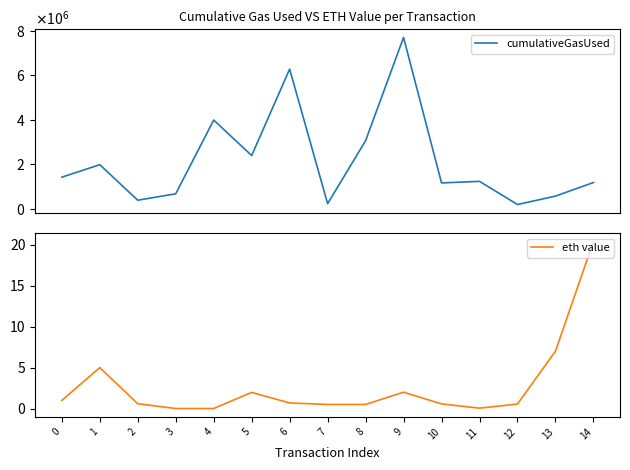

What is the sum of all eth value values?

40.8